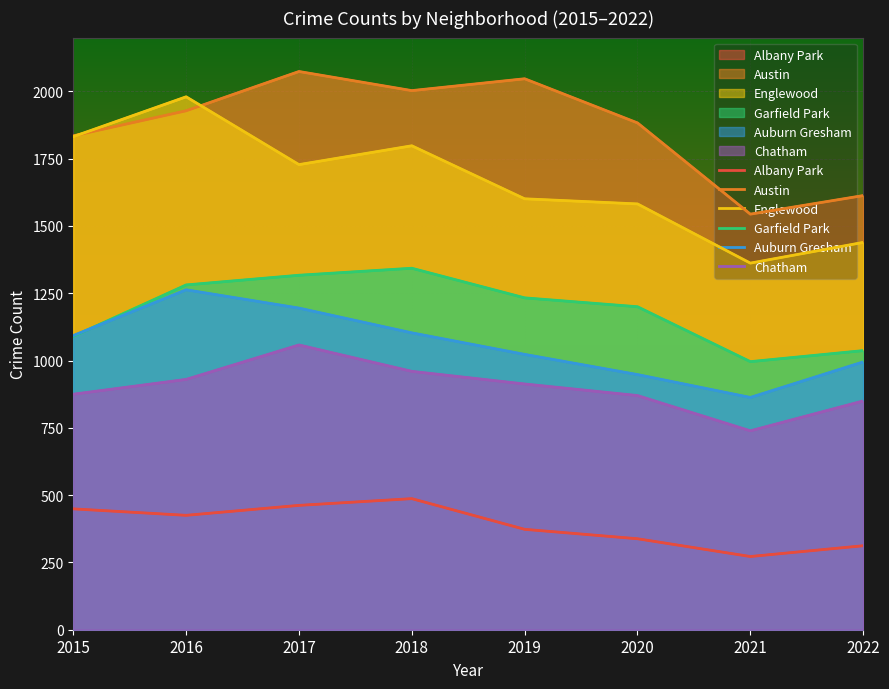

What is the total value across all series at 2015?

7174